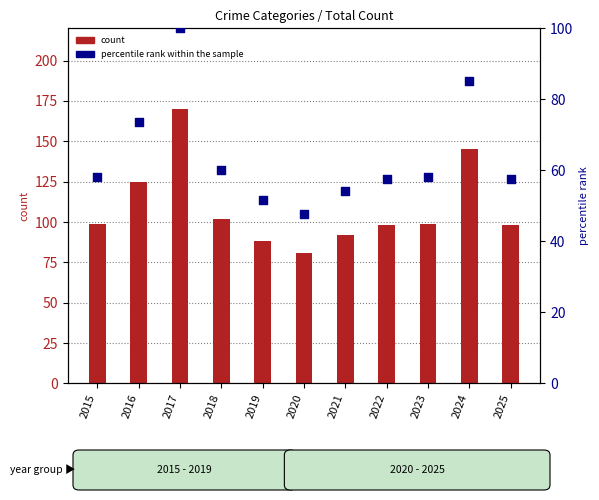

What is the total value across all series at 2022?

155.6